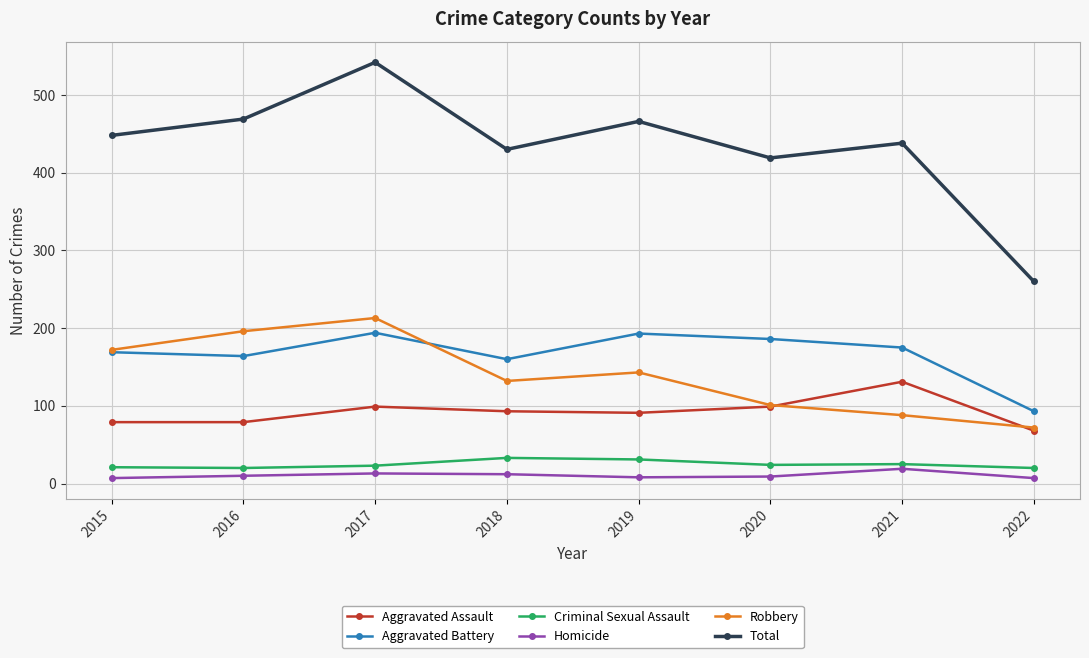

What is the value of the Aggravated Battery point at the 3rd from the left?

194